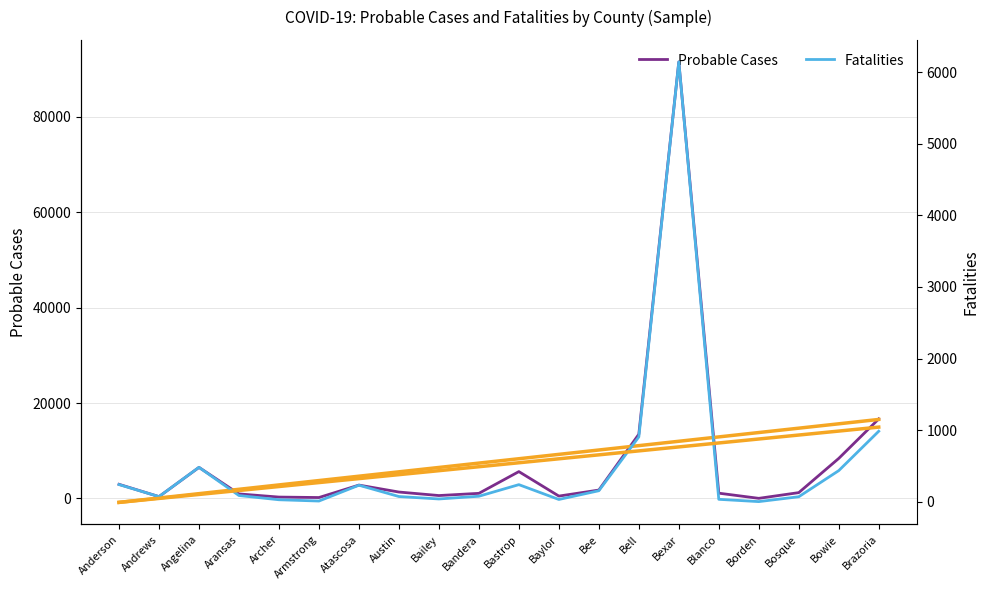

How many distinct data groups are displayed?

2